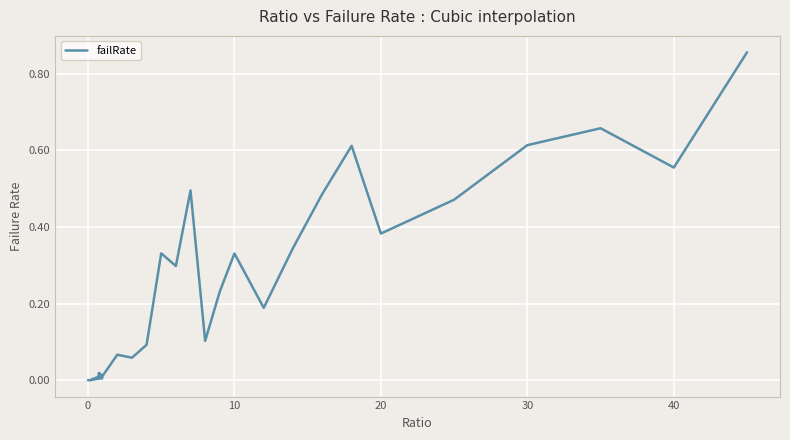

Is this an area chart (filled region under the line)?

No